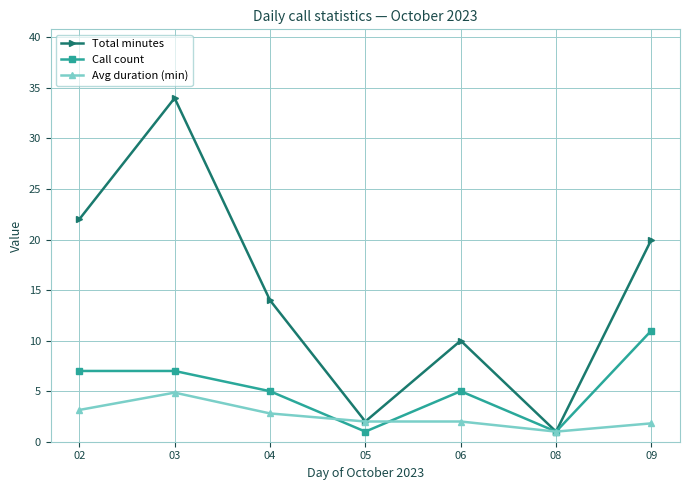

Where is the first local maximum for Avg duration (min)?

03